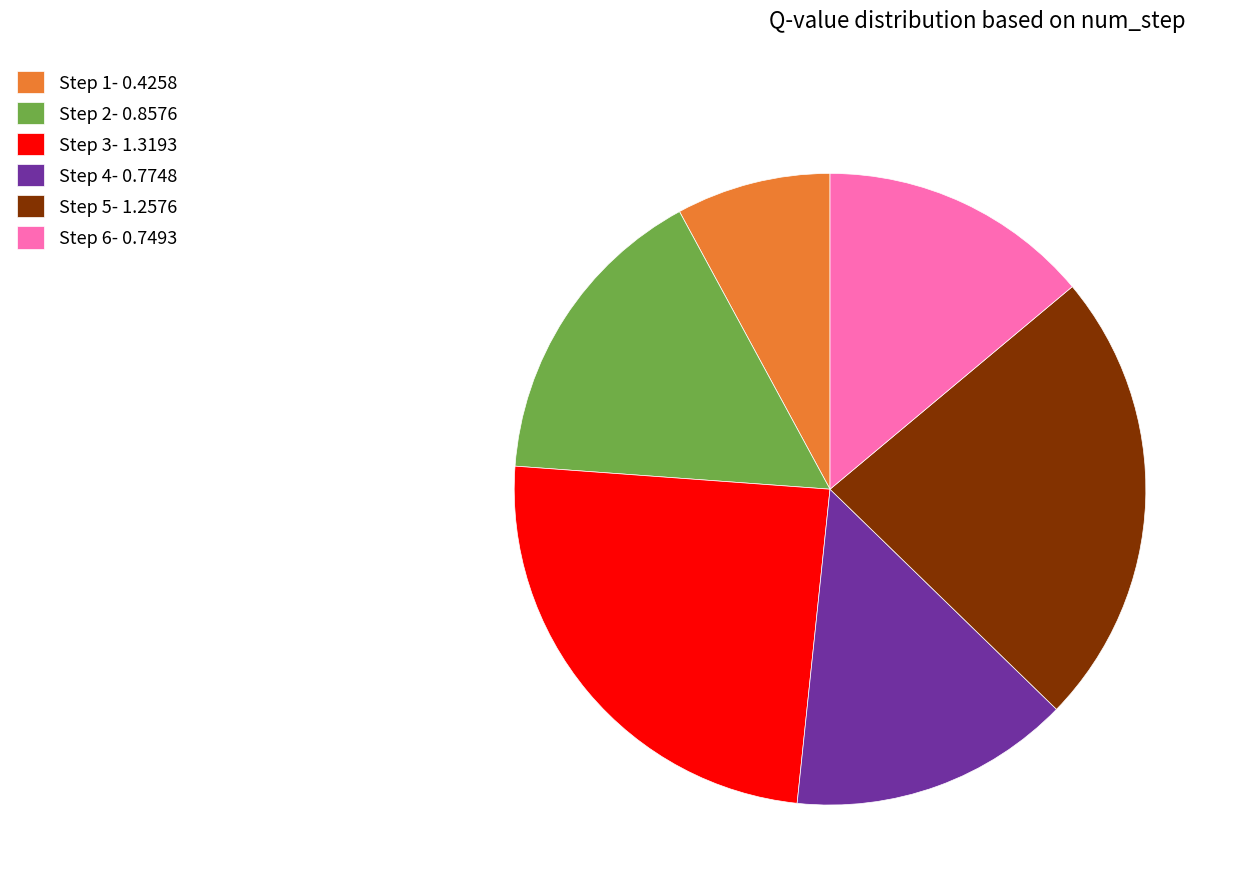

Is there a majority slice in this chart?

No